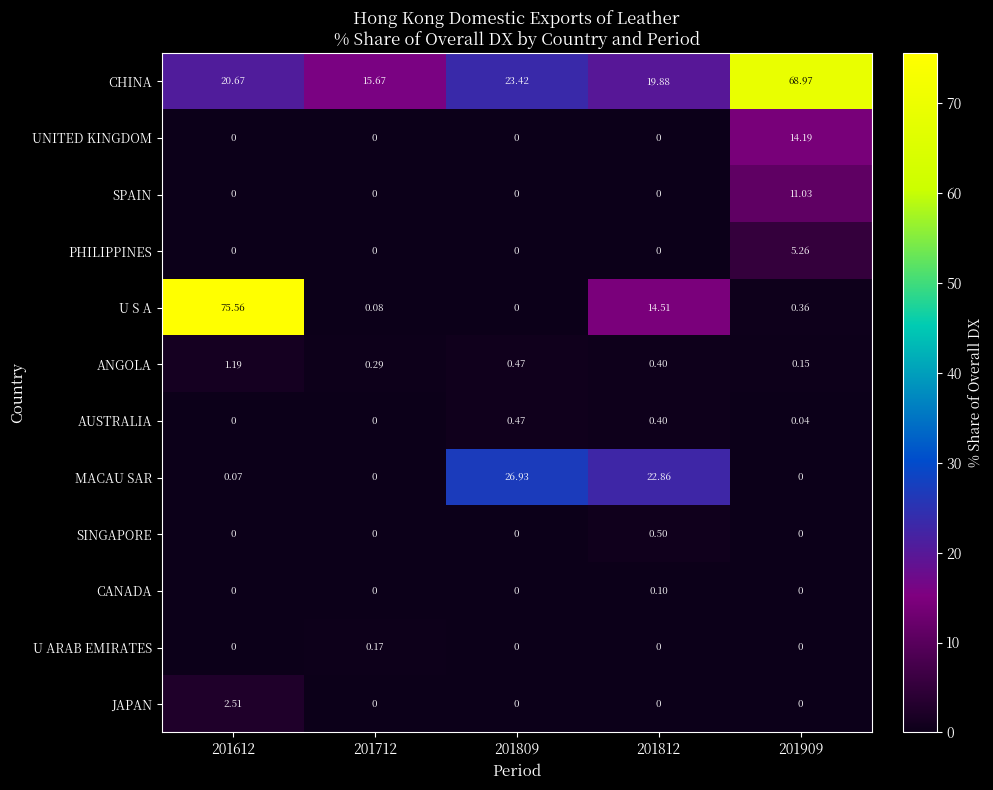

Which series has the largest range (max minus min)?

U S A